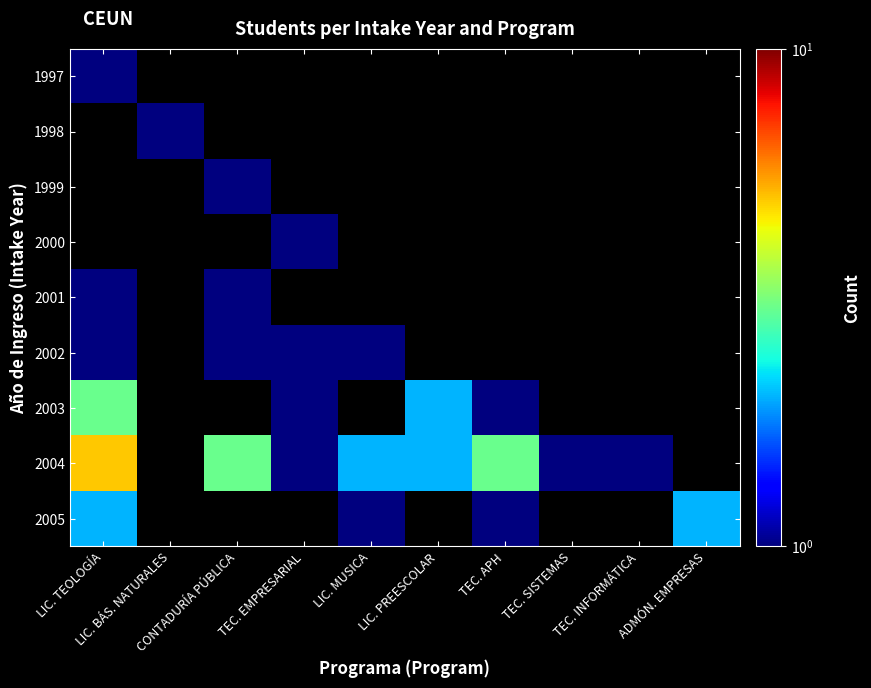

Between CONTADURÍA PÚBLICA and LIC. TEOLOGÍA, which is larger?

LIC. TEOLOGÍA